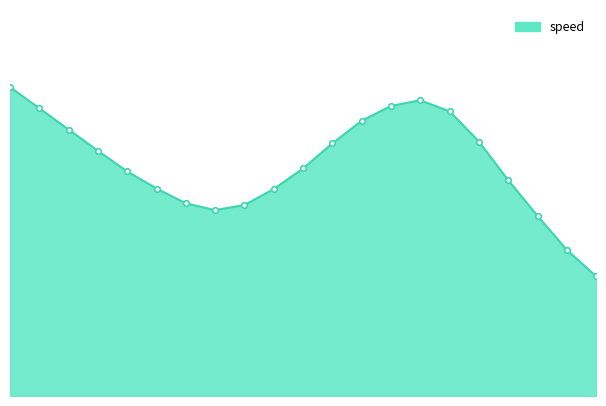

Does the chart have visible grid lines?

No